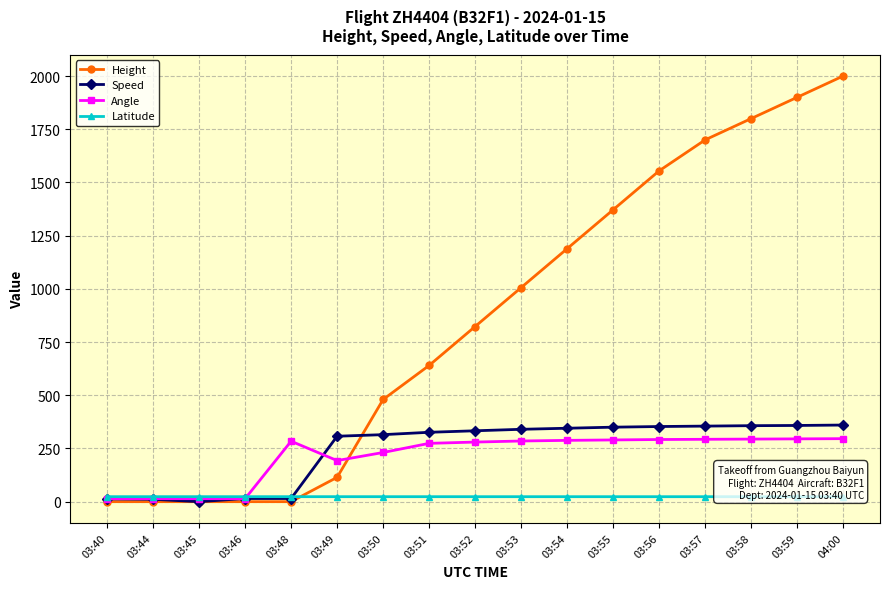

Which series has the largest range (max minus min)?

Height